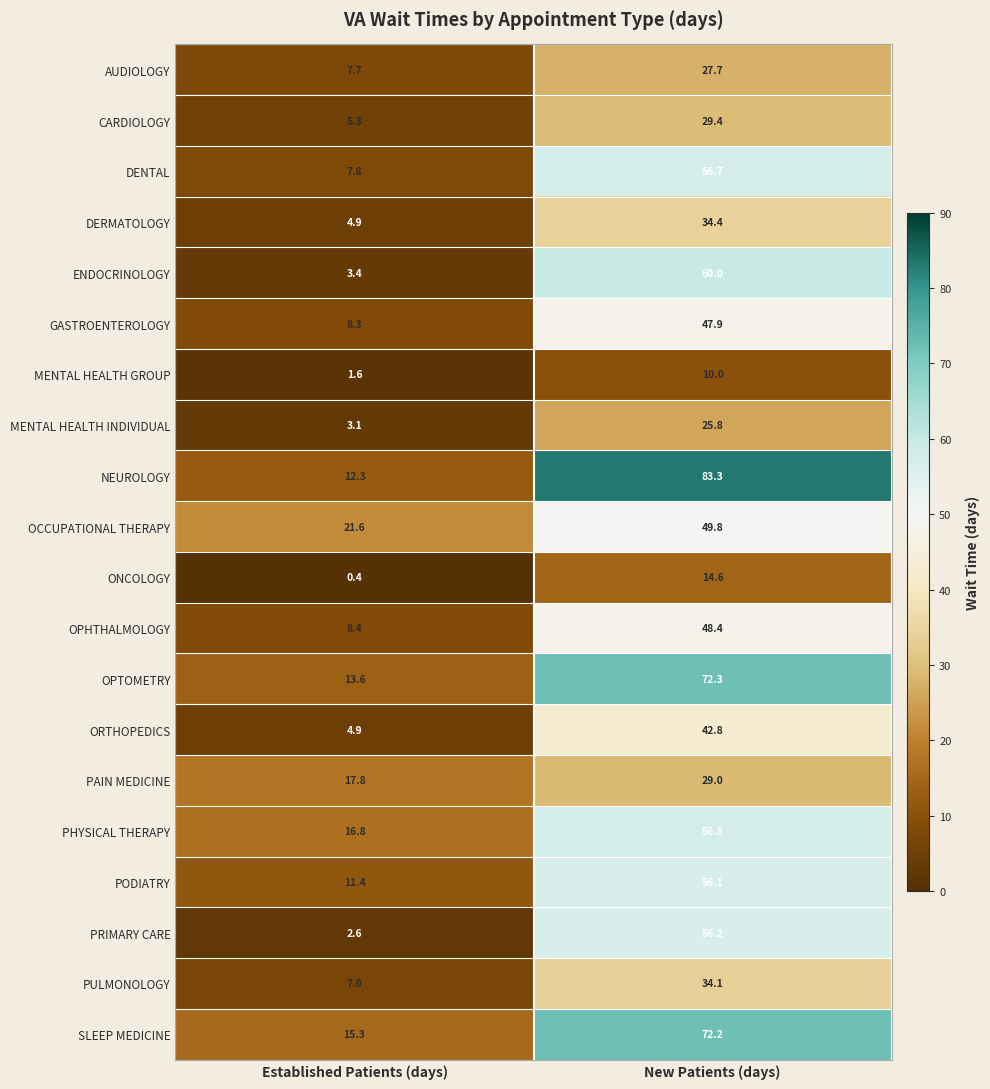

What is the sum of the OPHTHALMOLOGY values at New Patients (days) and Established Patients (days)?

56.8